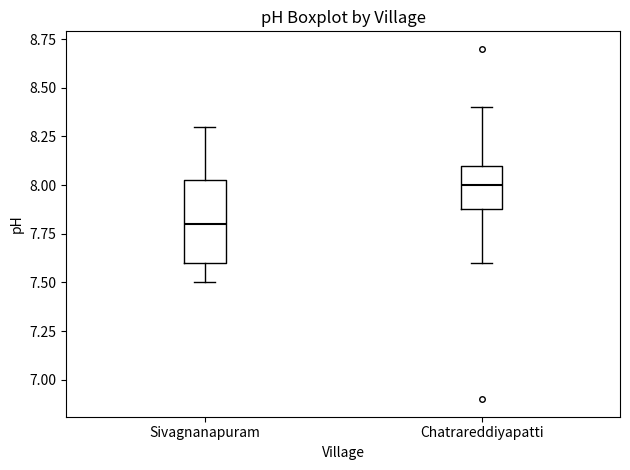

Reading left to right, read every box against the y-axis: the position of its median line, the range the box covers, and the ends of its whiskers. The values are not printed on the chart, so give them approximately, as read against the axis.

Sivagnanapuram: median 7.80, box 7.60 to 8.05, whiskers 7.50 to 8.30
Chatrareddiyapatti: median 8.00, box 7.90 to 8.10, whiskers 7.60 to 8.40